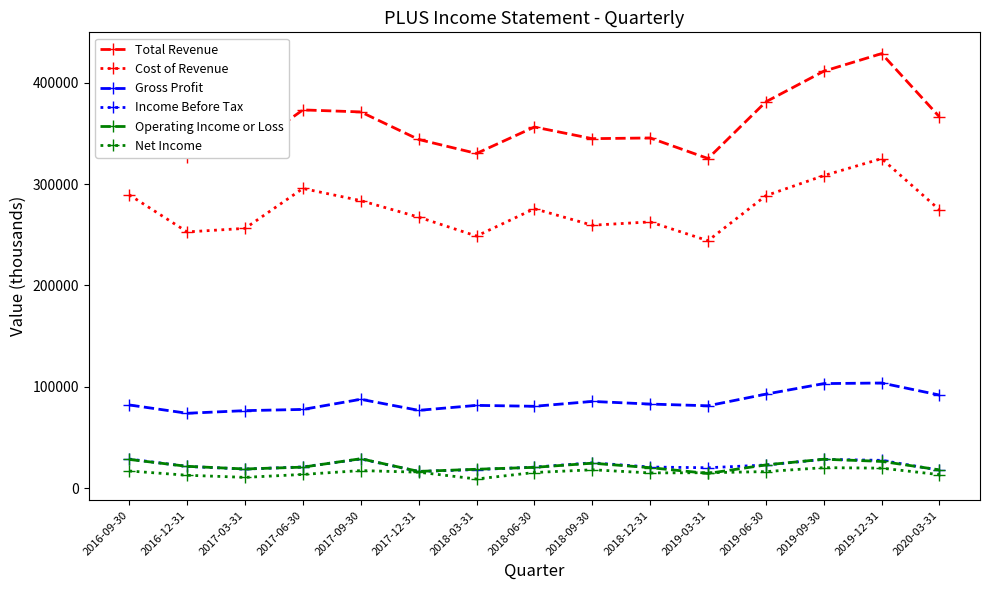

Count the number of categories in the chart.

15